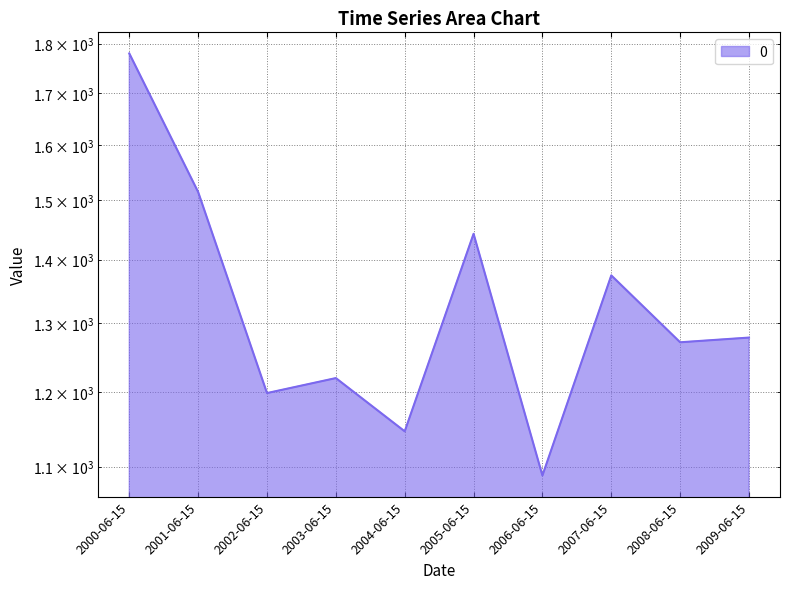

List the labels in order of value, largest first.

2000-06-15, 2001-06-15, 2005-06-15, 2007-06-15, 2009-06-15, 2008-06-15, 2003-06-15, 2002-06-15, 2004-06-15, 2006-06-15